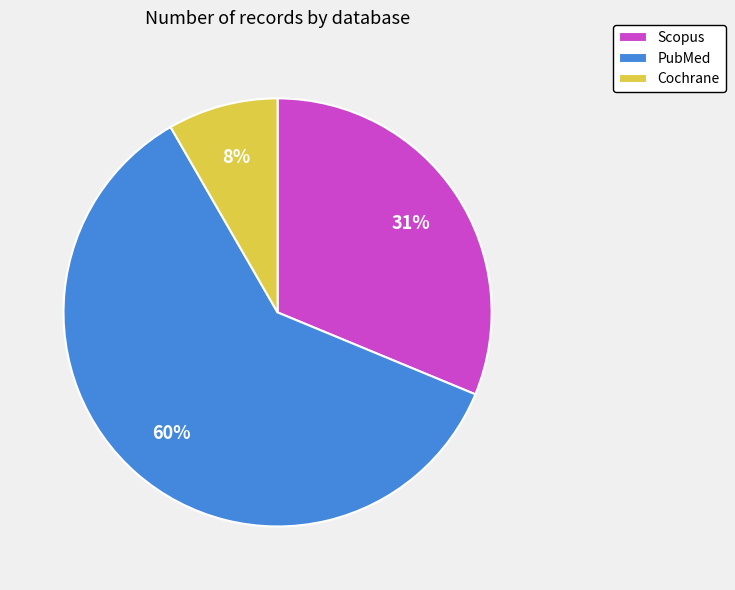

Combined, do Scopus and Cochrane account for over 50%?

No